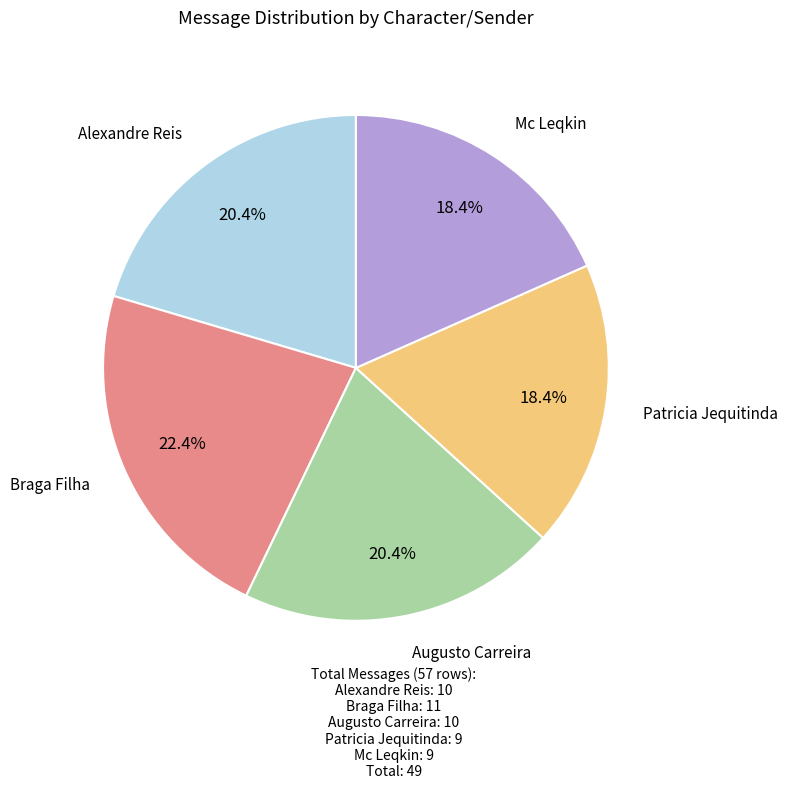

Is there a majority slice in this chart?

No